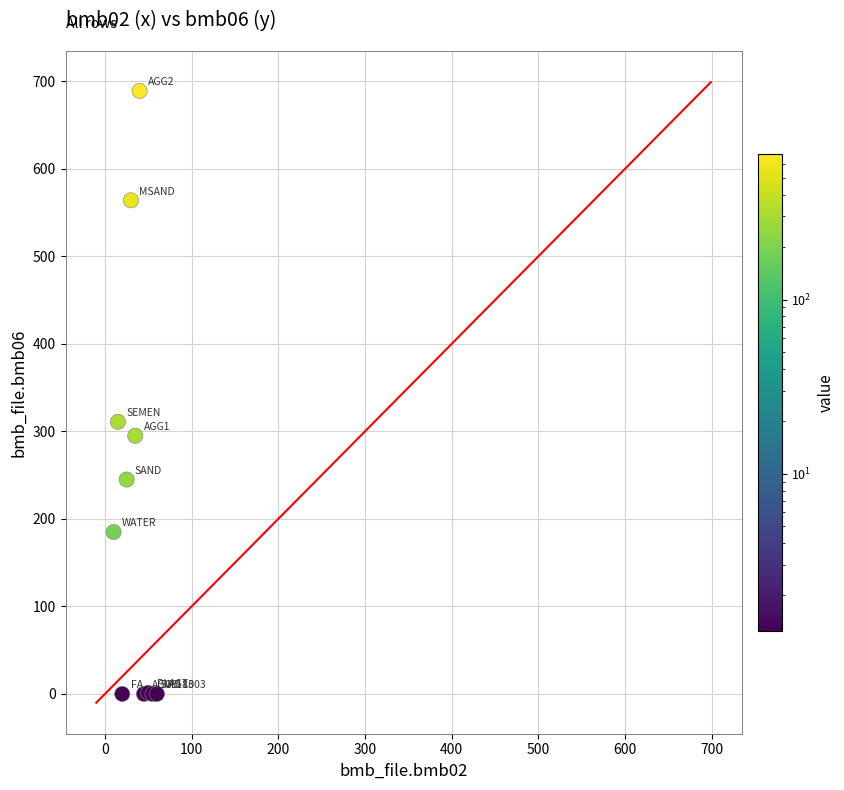

What Y value in the scatter plot is closest to 344?

311.0